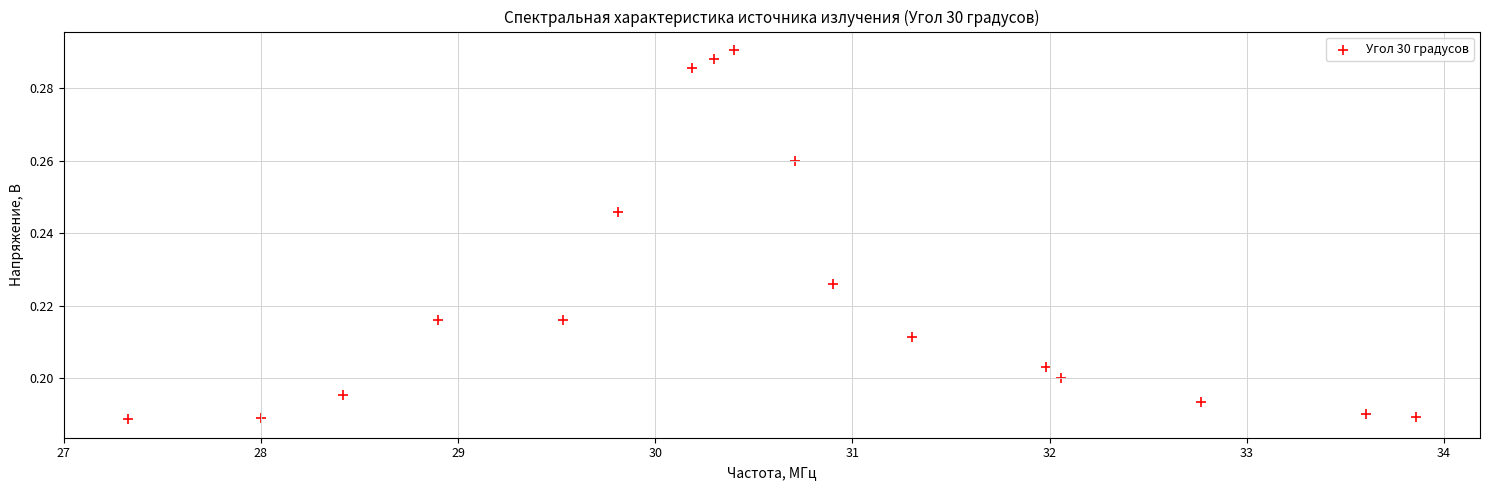

What is the range of X values (max minus min)?

6.5